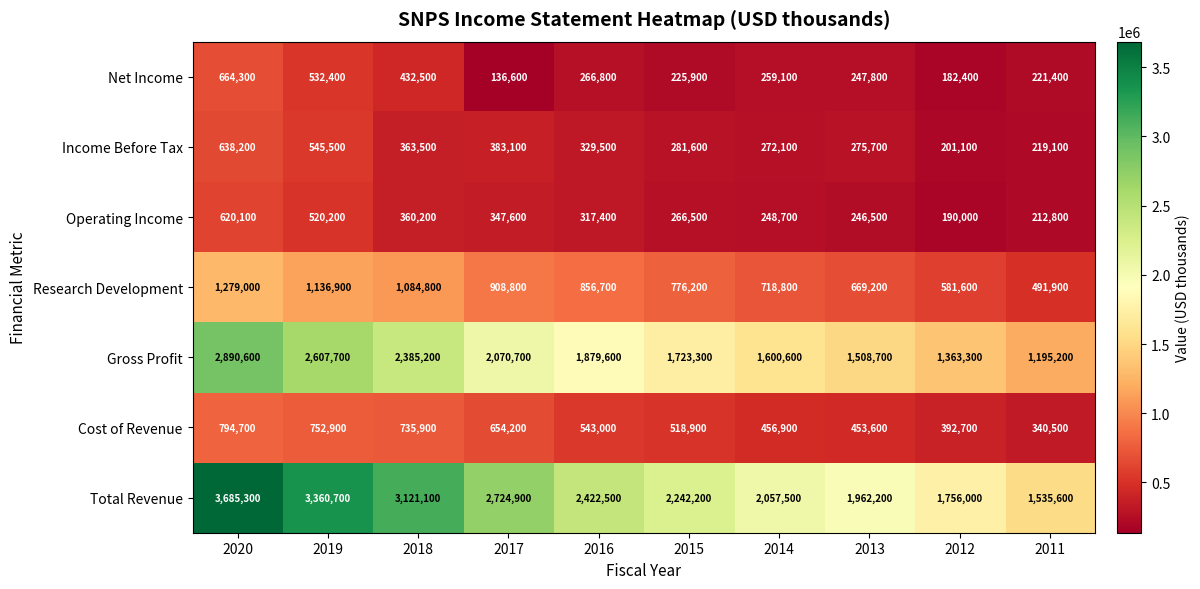

Is it true that Income Before Tax equals 329500 at 2016?

True